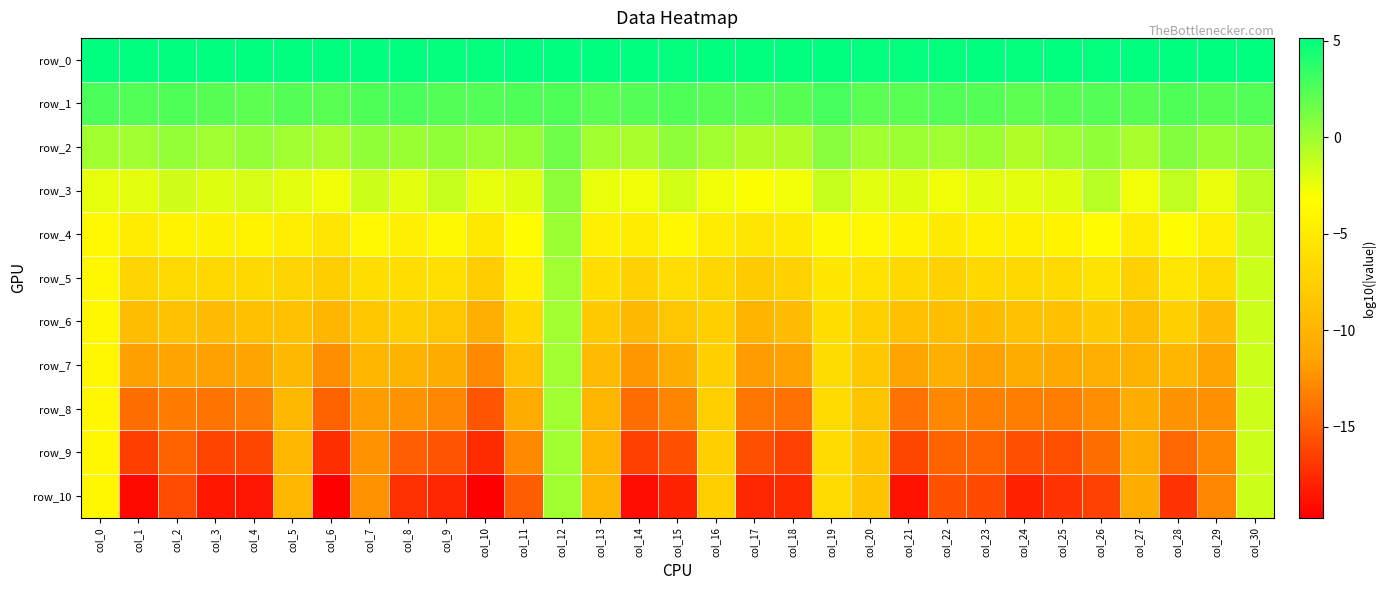

Is it true that row_6 equals -8.9 at col_5?

True